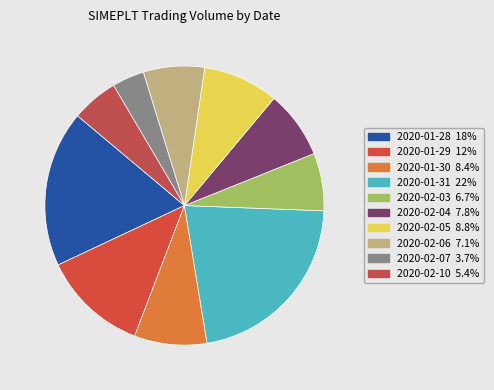

To the nearest percent, what portion does 2020-01-30 represent?

8%